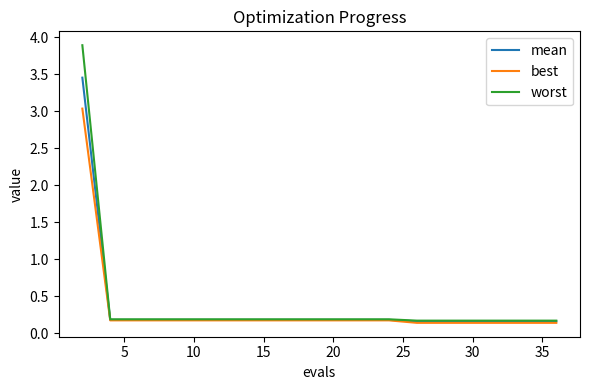

Rank the series by their maximum value, from lowest to highest.

best, mean, worst